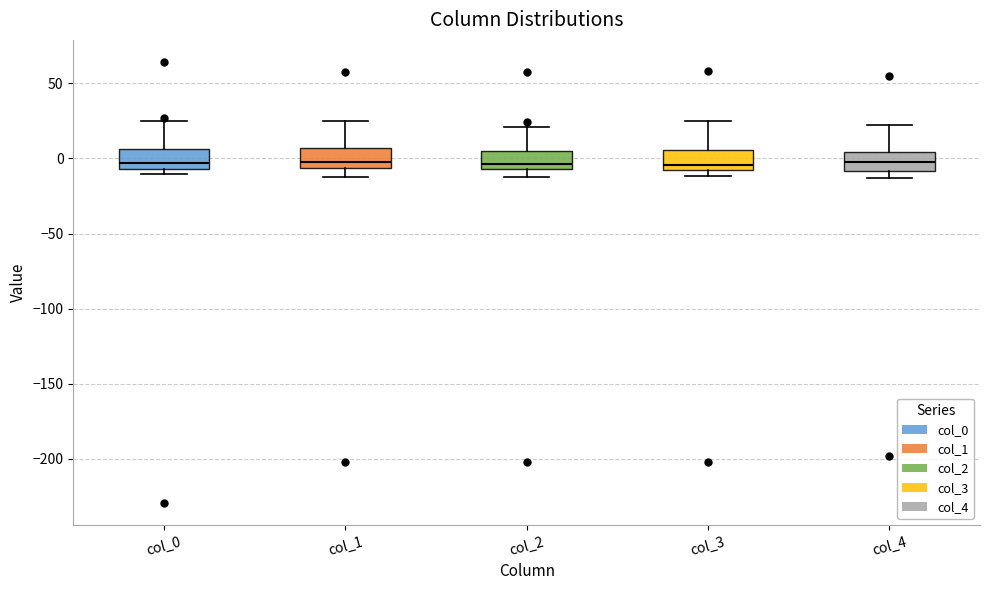

Where does the lower whisker of the box for col_1 end on the y-axis? The values are not printed on the chart, so give them approximately, as read against the axis.

-15